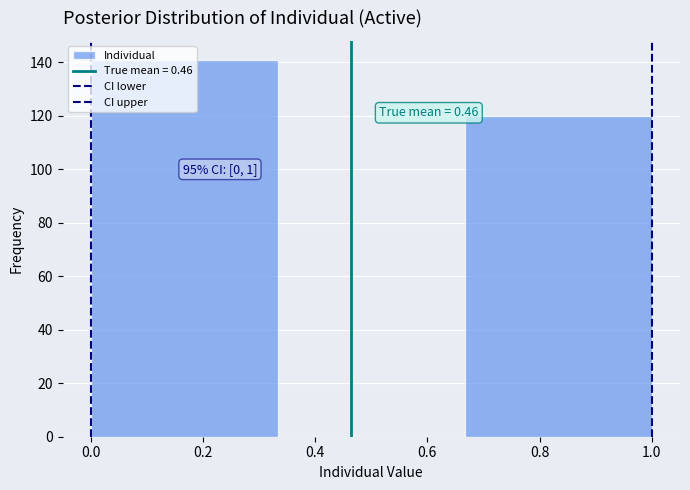

Which range on the x-axis has the tallest bar?

0.00 to 0.34